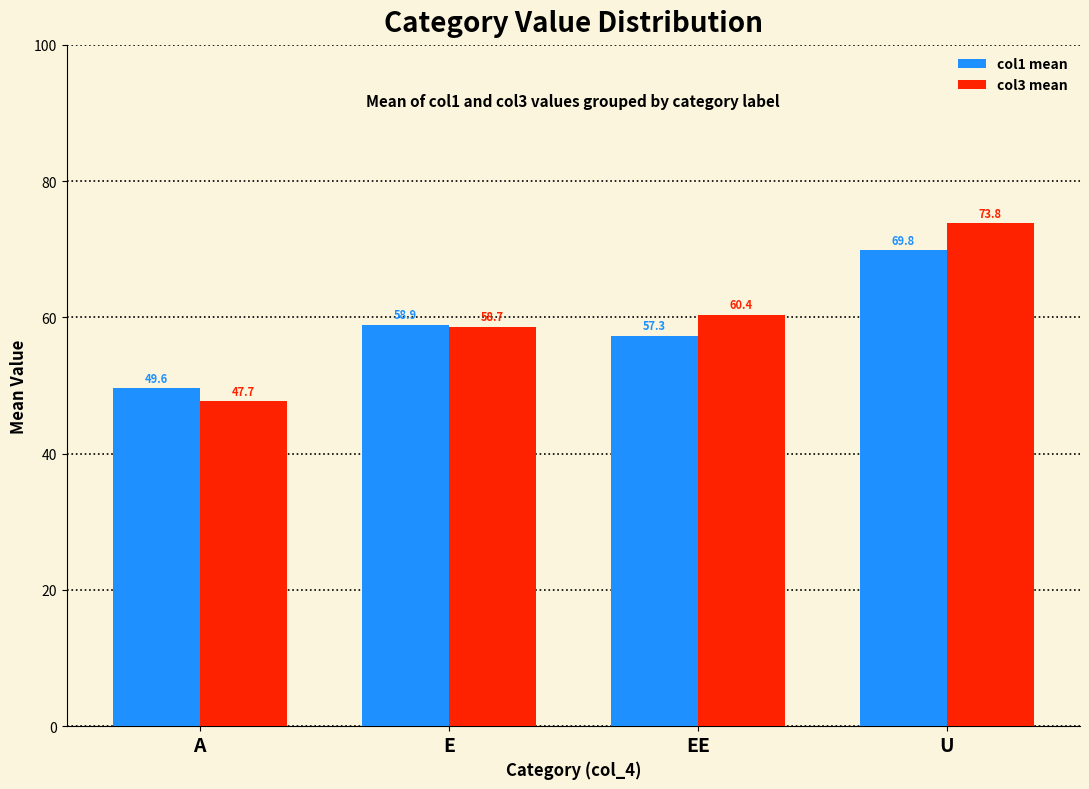

Rank the series by their maximum value, from lowest to highest.

col1 mean, col3 mean